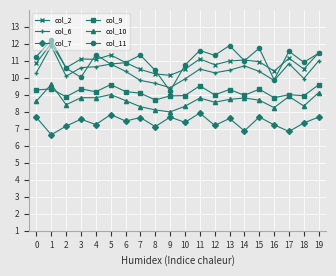

At which category does the chart reach its peak across all series?

1